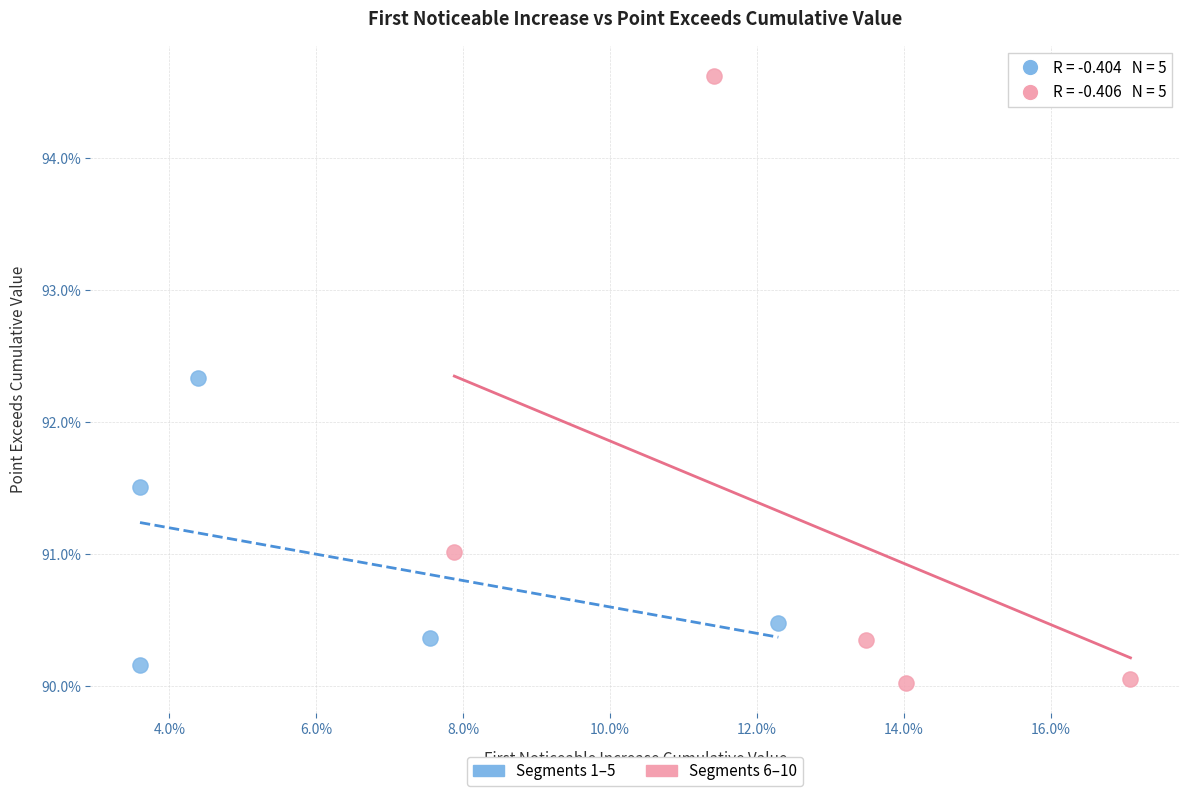

What are all the series names shown in the legend?

Segments 1–5, Segments 6–10